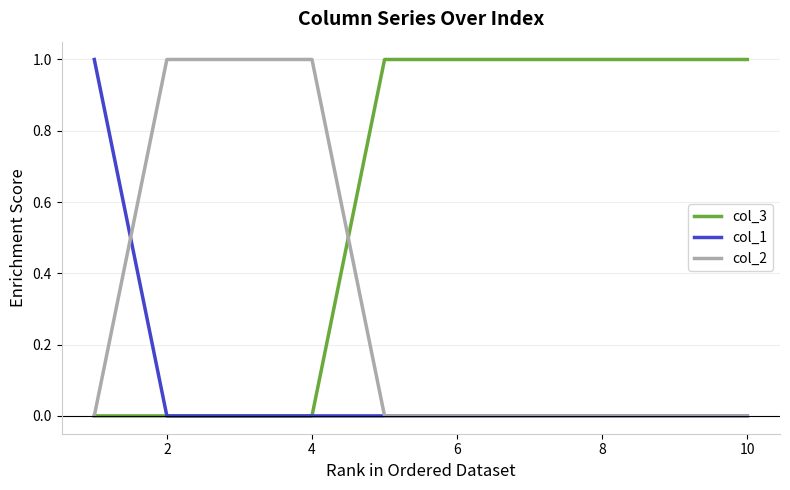

What is the average value of the col_3 series?

1